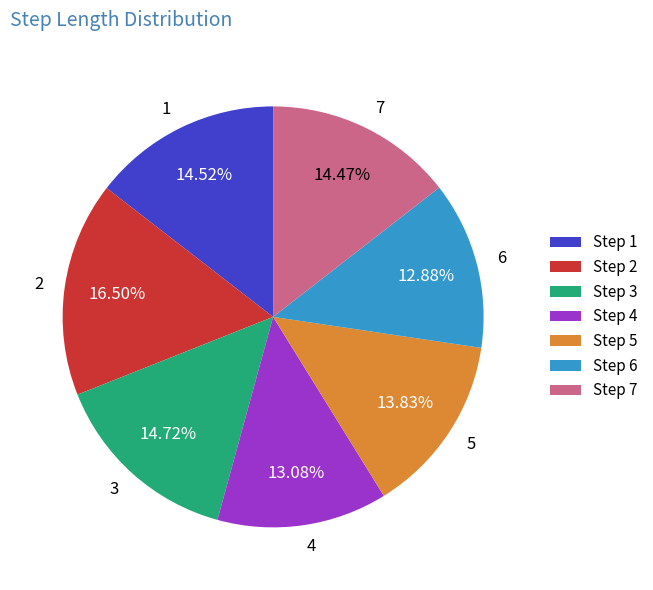

How many slices are in this pie chart?

7